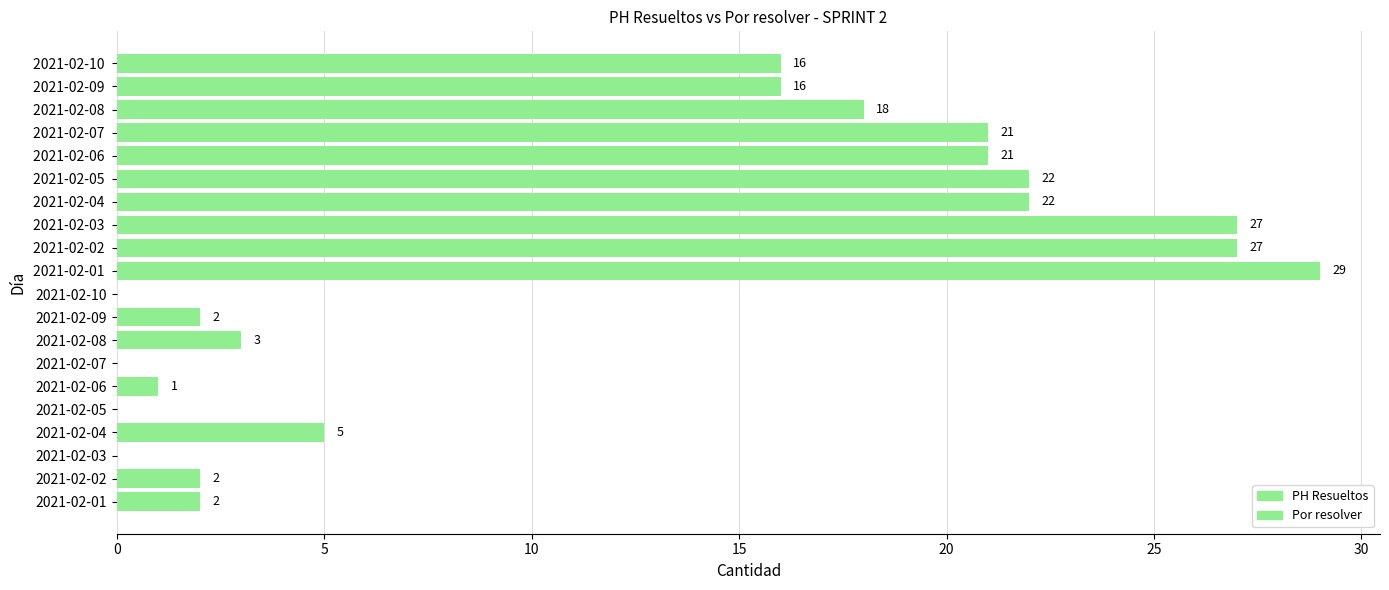

What position from the right is 5?

9